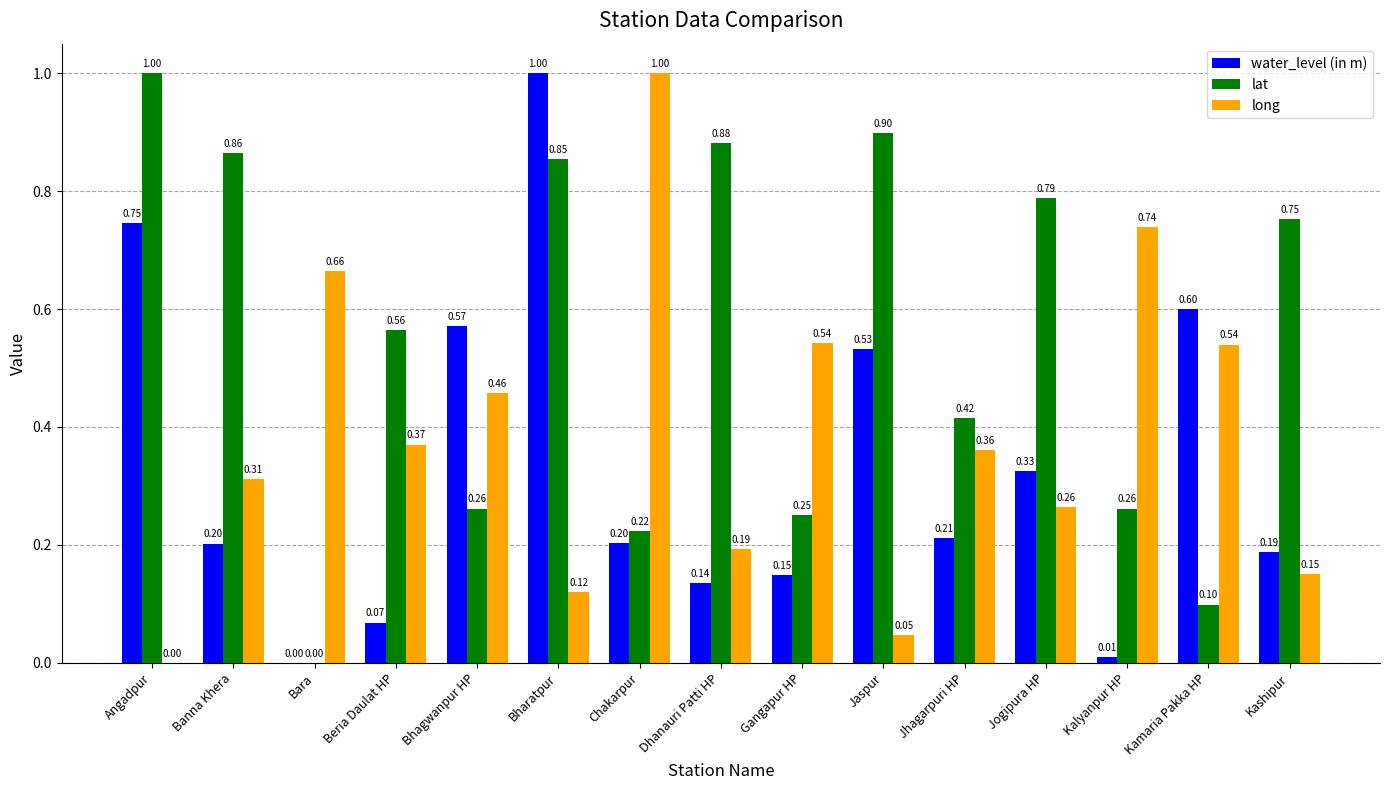

At which category is the sum across all series the highest?

Bharatpur